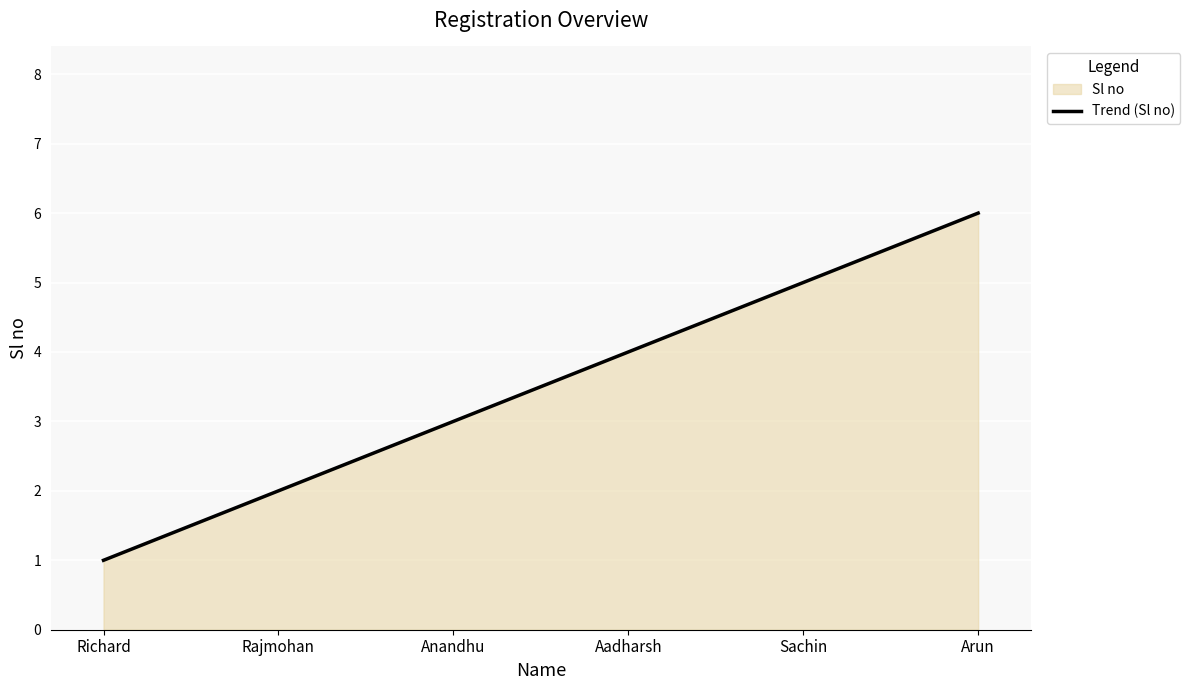

Which category has the lowest value across all series?

Richard